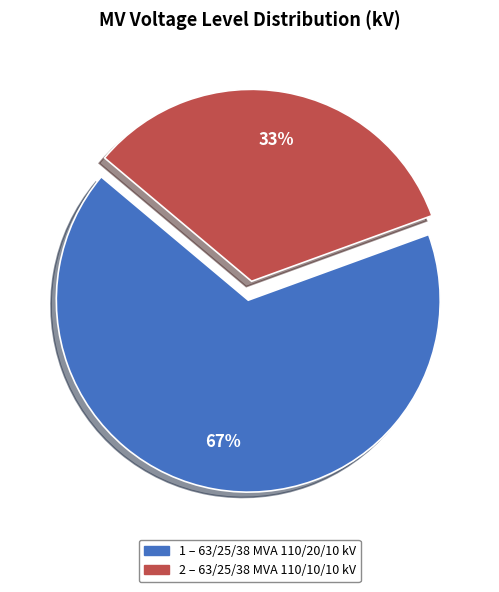

To the nearest percent, what is the average slice percentage?

50%